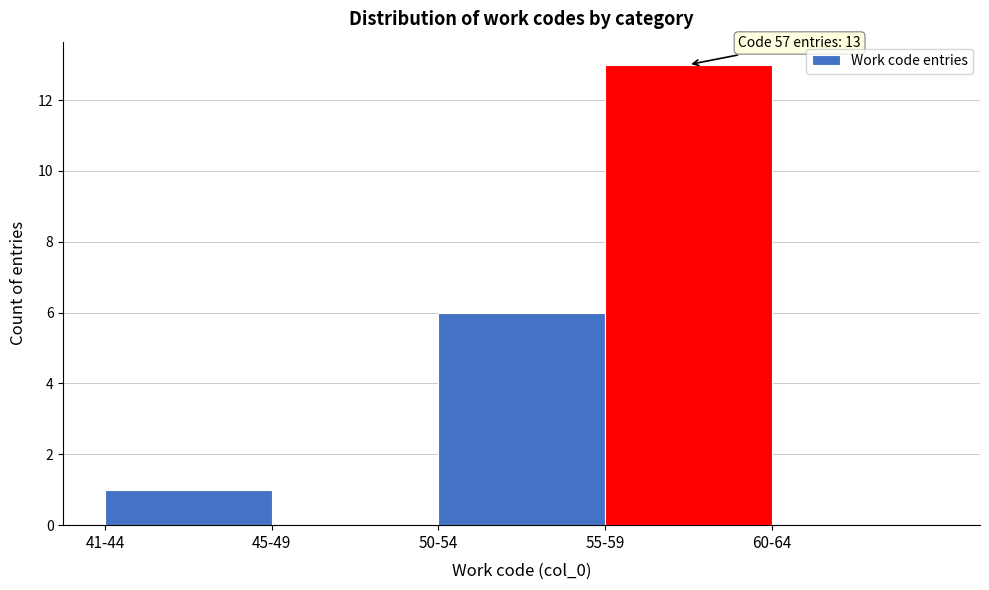

Reading left to right, extract all data points from this chart.

41-44=1	45-49=0	50-54=6	55-59=13	60-64=0